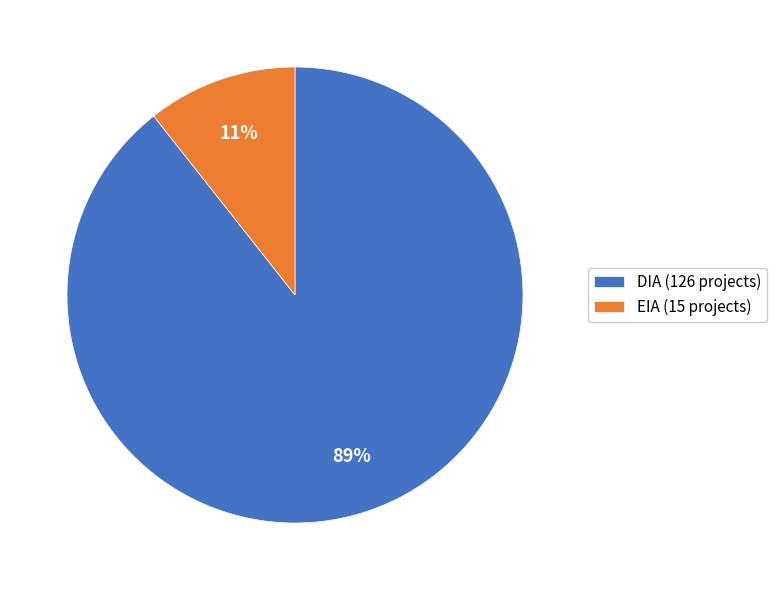

Is the sum of EIA and DIA greater than half?

Yes